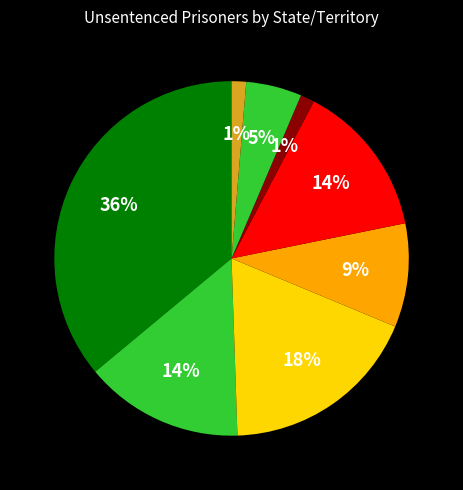

Count the number of slices in the pie.

8